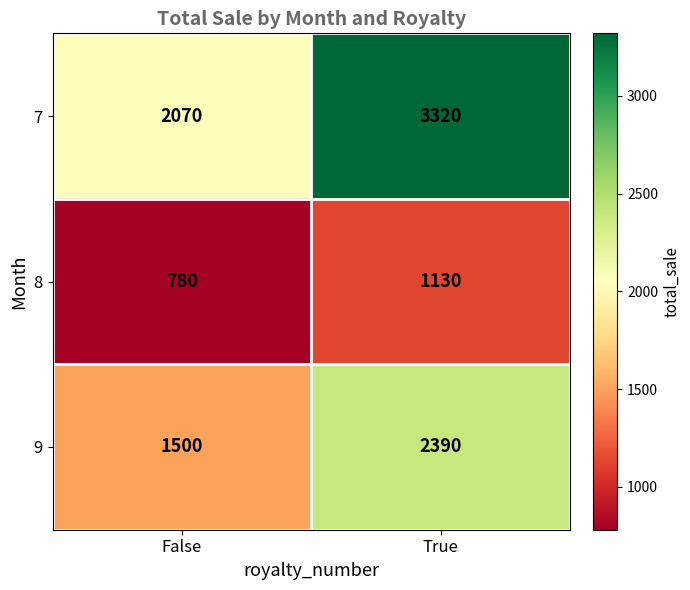

Reading left to right, what are all the values shown in this chart?

7: 2070	3320
8: 780	1130
9: 1500	2390